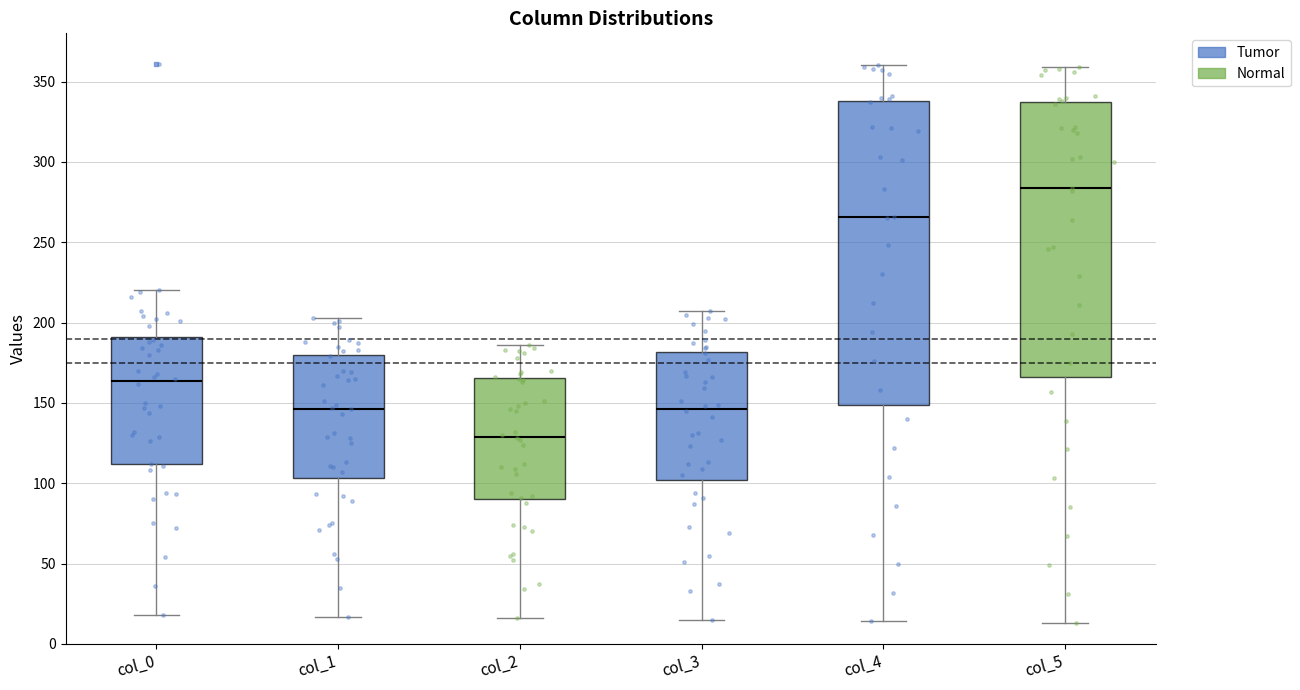

Comparing the boxes themselves (not the whiskers), which one is the tallest?

col_4